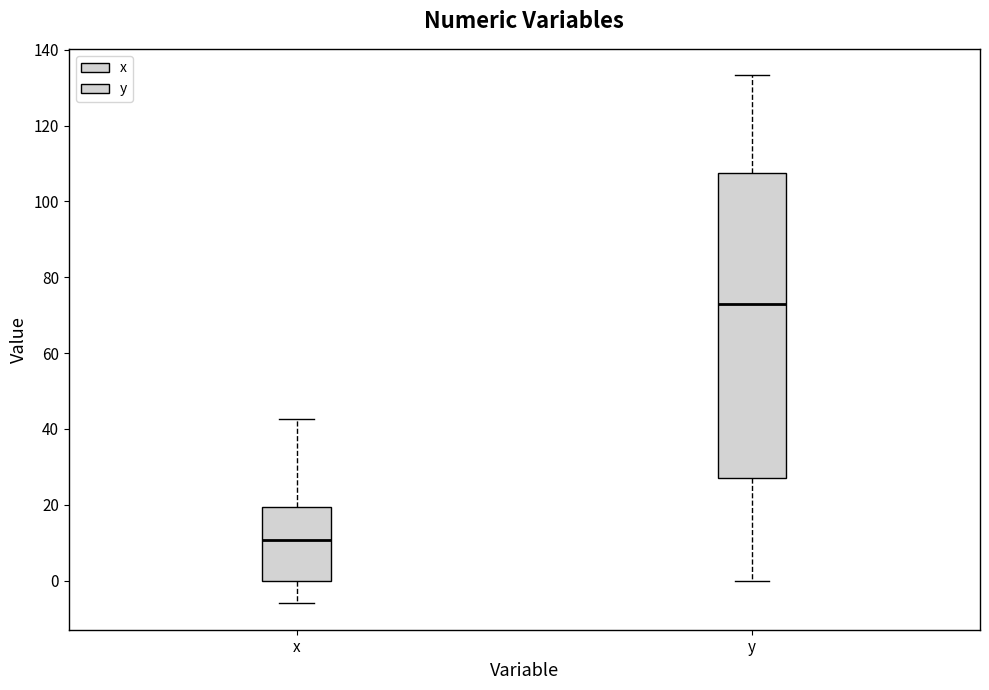

Reading left to right, transcribe this box plot: for each box, give where its median line is, the range the box spans, and where its two whiskers end, as read against the y-axis. The values are not printed on the chart, so give them approximately, as read against the axis.

x: median 10, box 0 to 20, whiskers -6 to 42
y: median 72, box 28 to 108, whiskers 0 to 134